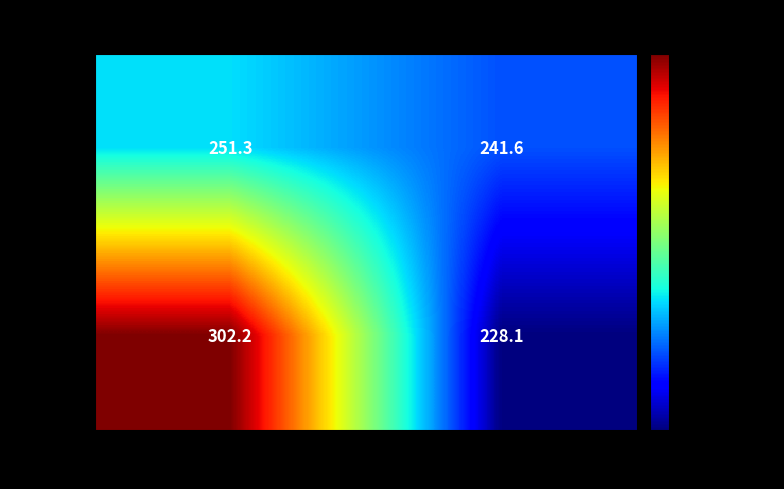

Which series changed the most between 1 and 2?

Male